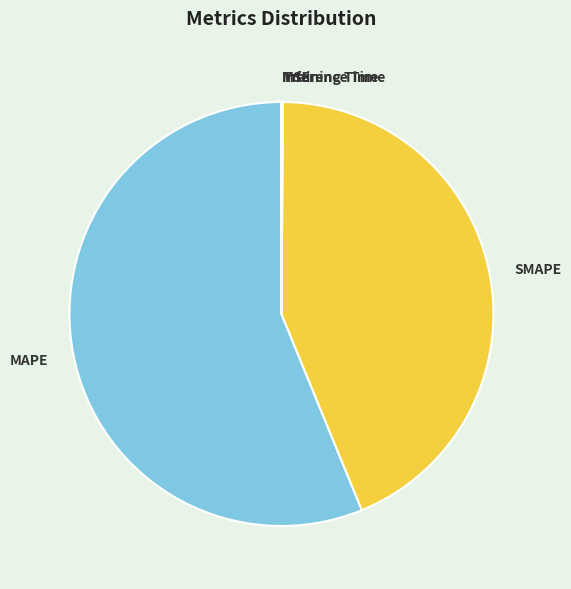

True or false: SMAPE accounts for 44% of the total.

True